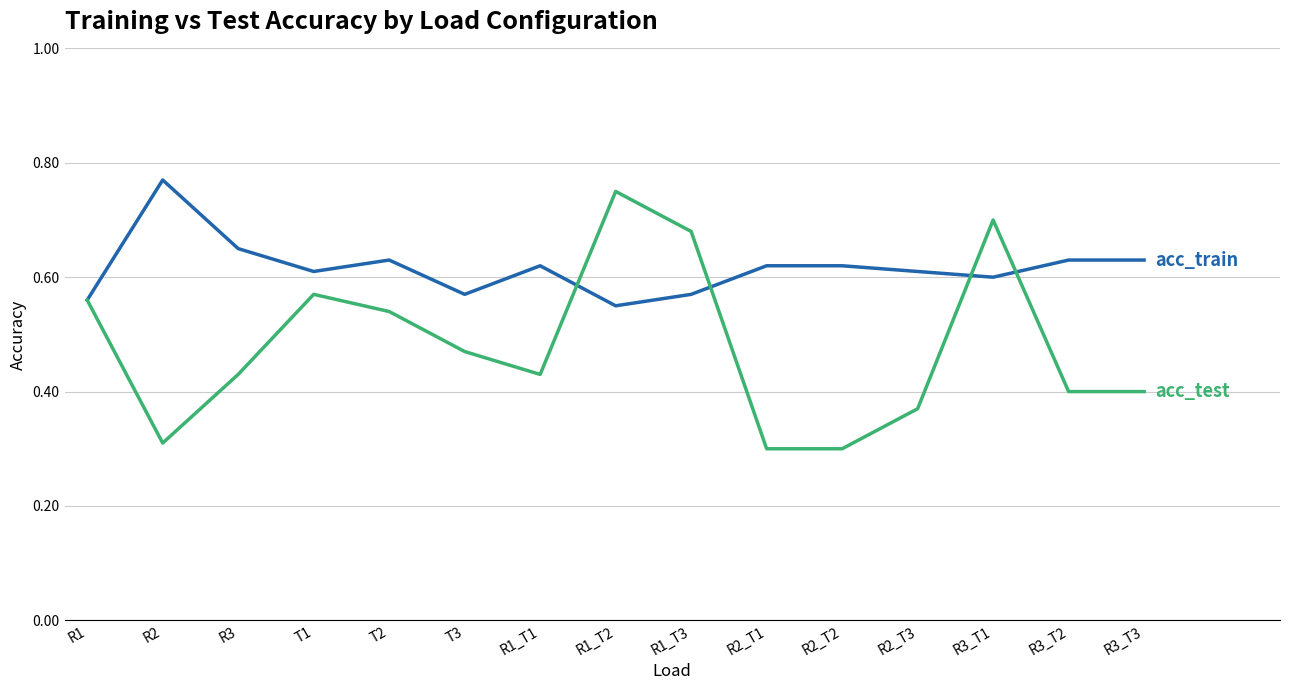

What is the total value across all series at R3_T3?

1.0